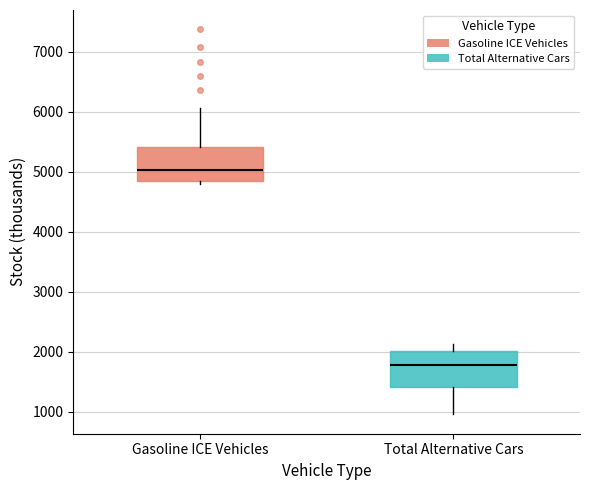

Where does the upper whisker of the box for Total Alternative Cars end on the y-axis? The values are not printed on the chart, so give them approximately, as read against the axis.

2100